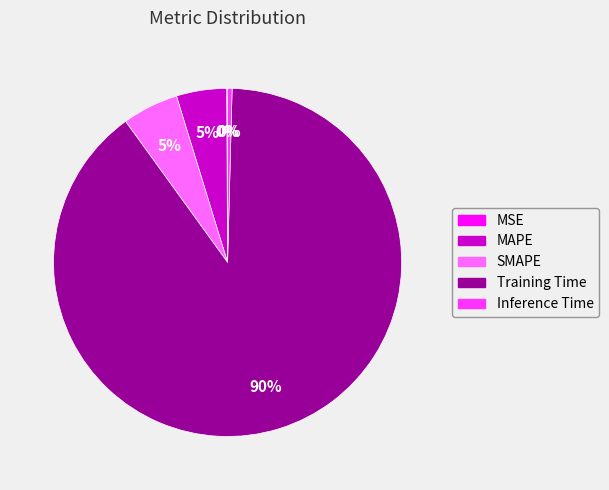

The SMAPE slice represents 5% of the pie. True or false?

True